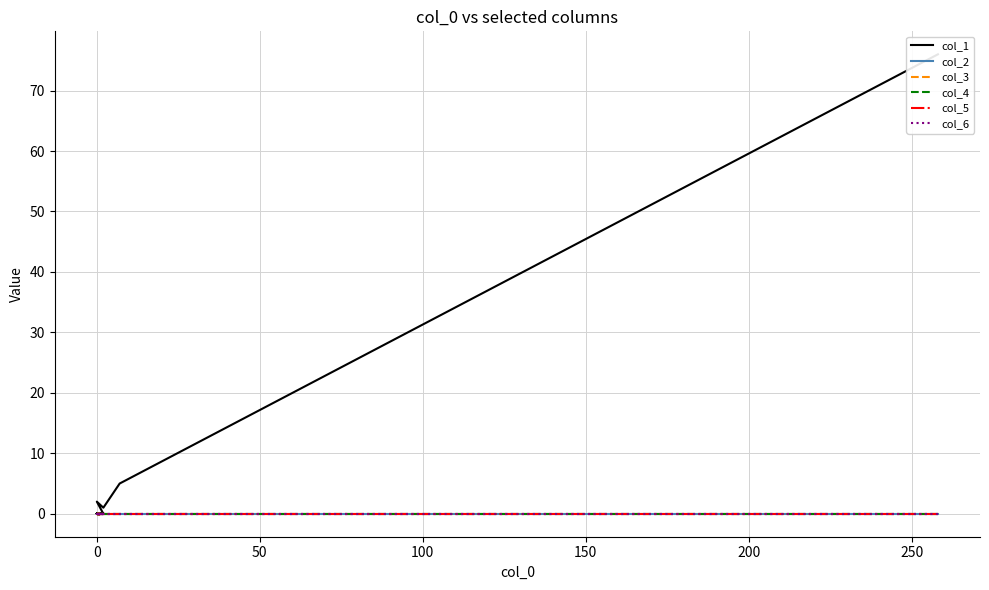

How many lines are shown in the chart?

6